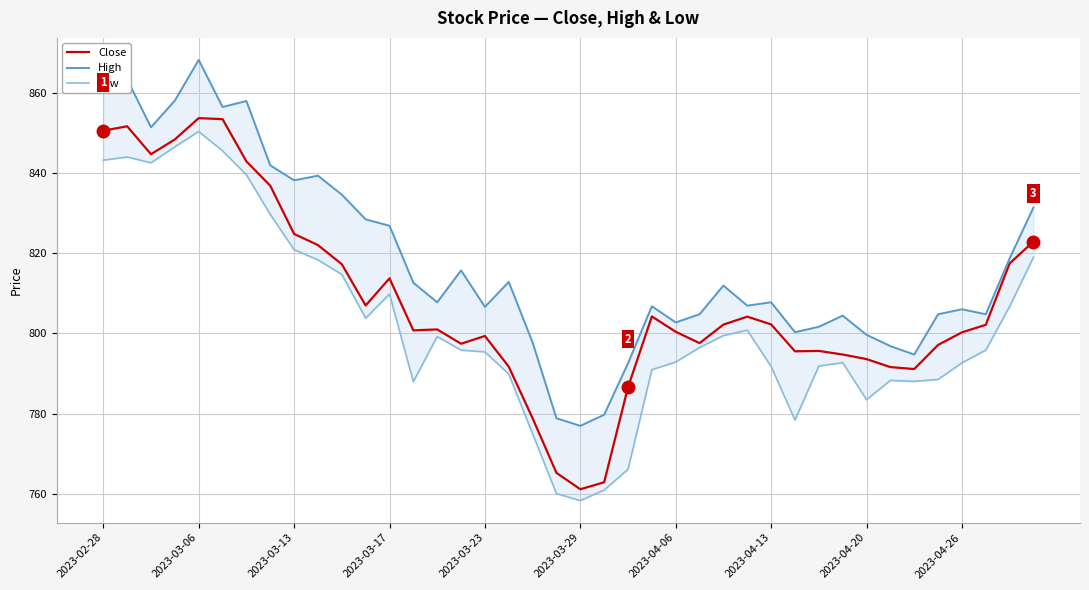

What is the average value of the High series?

817.8